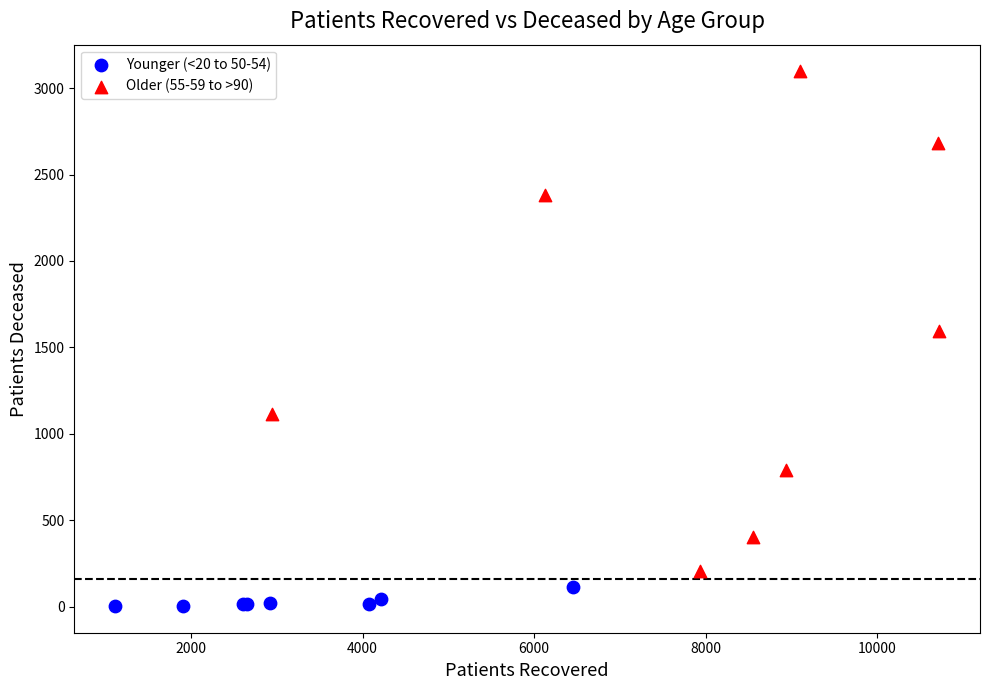

Which series contains the highest Y value?

Older (55-59 to >90)